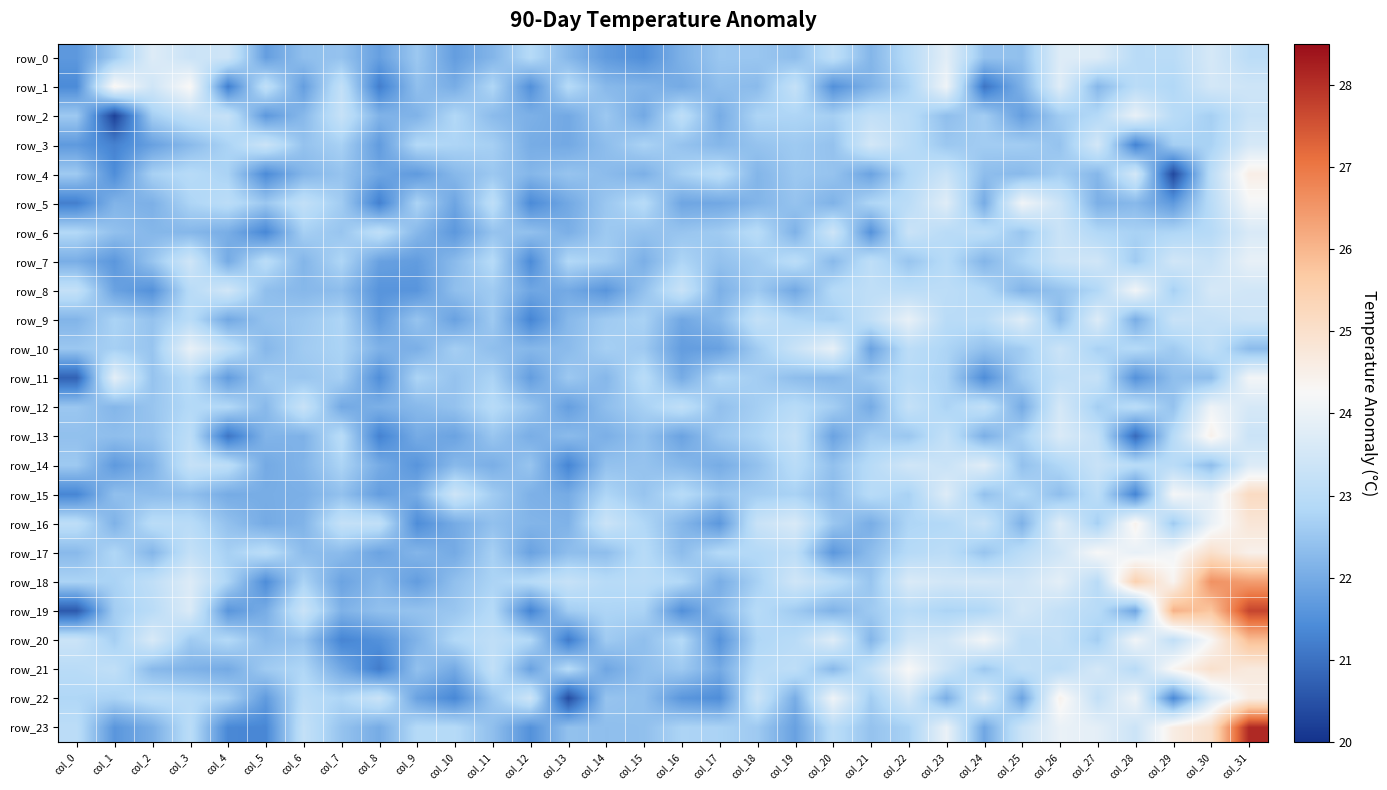

At which label does row_11 first exceed 22?

col_1